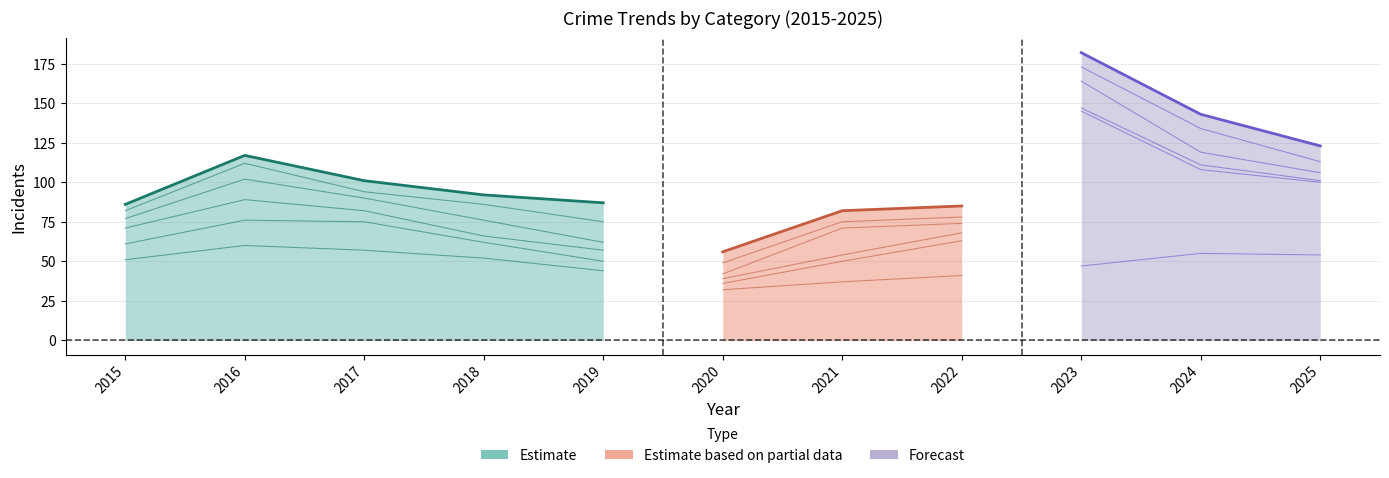

Where is the first local maximum for Aggravated Assault?

2016